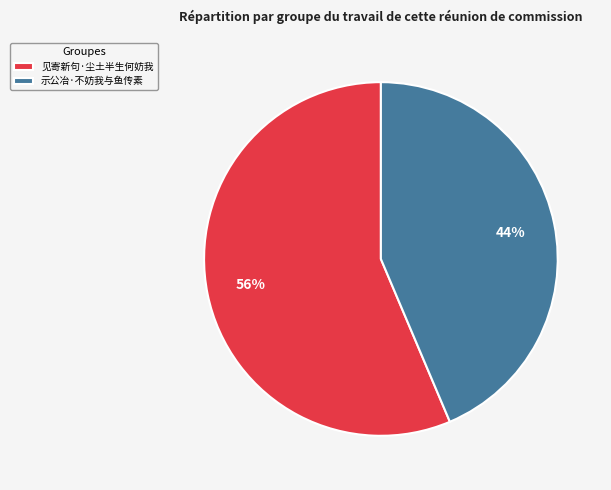

Between 示公冶·不妨我与鱼传素 and 见寄新句·尘土半生何妨我, which is larger?

见寄新句·尘土半生何妨我